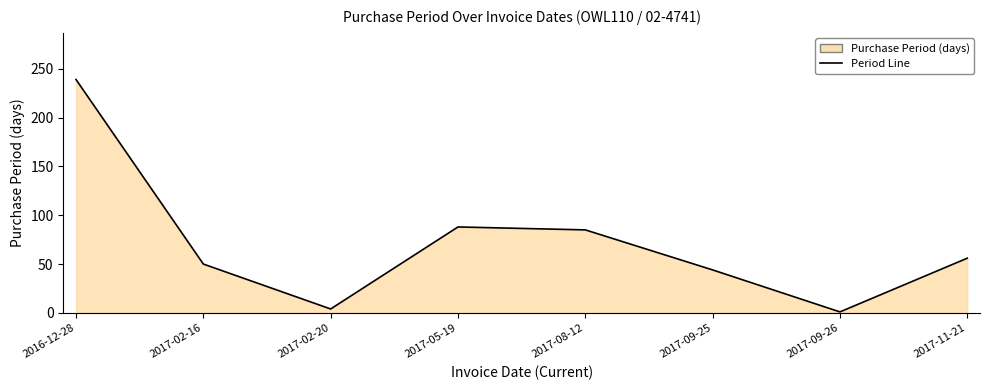

What is the sum of the values at 2017-09-25 and 2017-02-20?

48